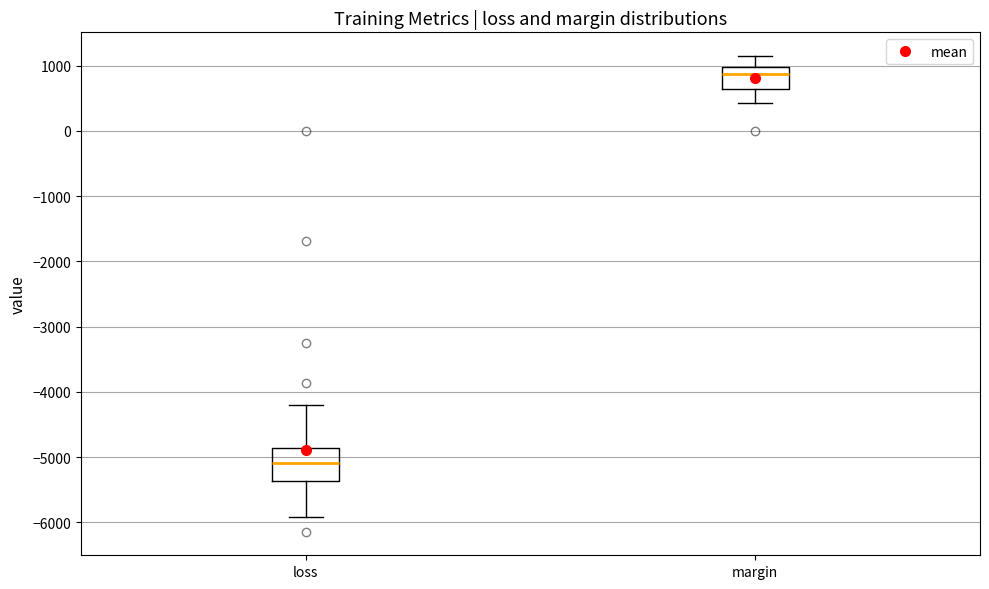

Comparing the boxes themselves (not the whiskers), which one is the tallest?

loss